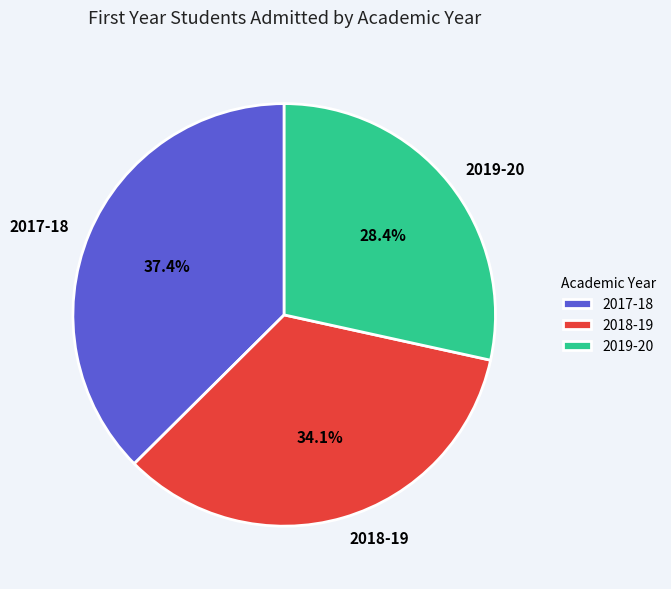

To the nearest percent, what is the average slice percentage?

33%